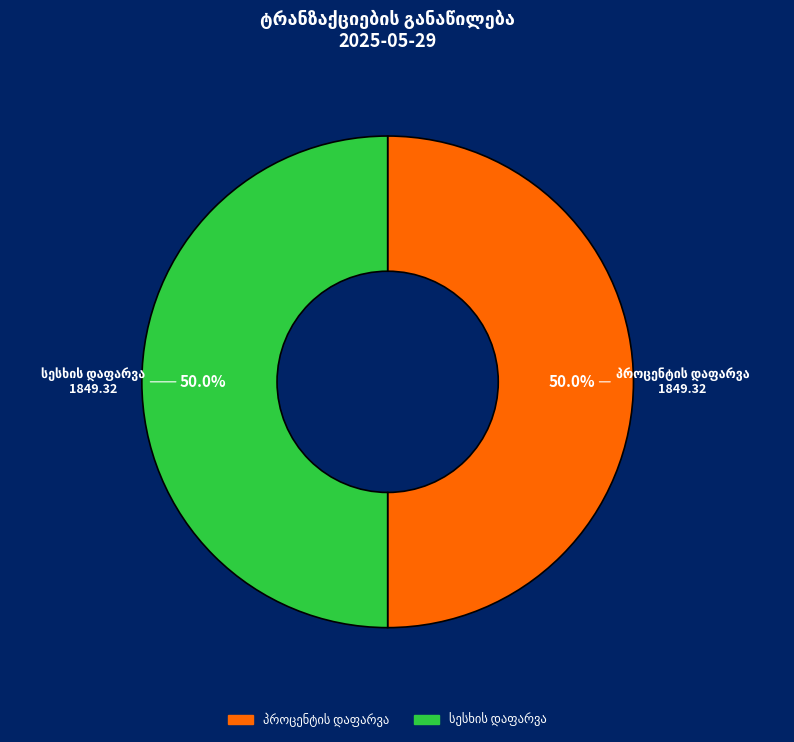

To the nearest percent, what percentage of the pie is სესხის დაფარვა?

50%